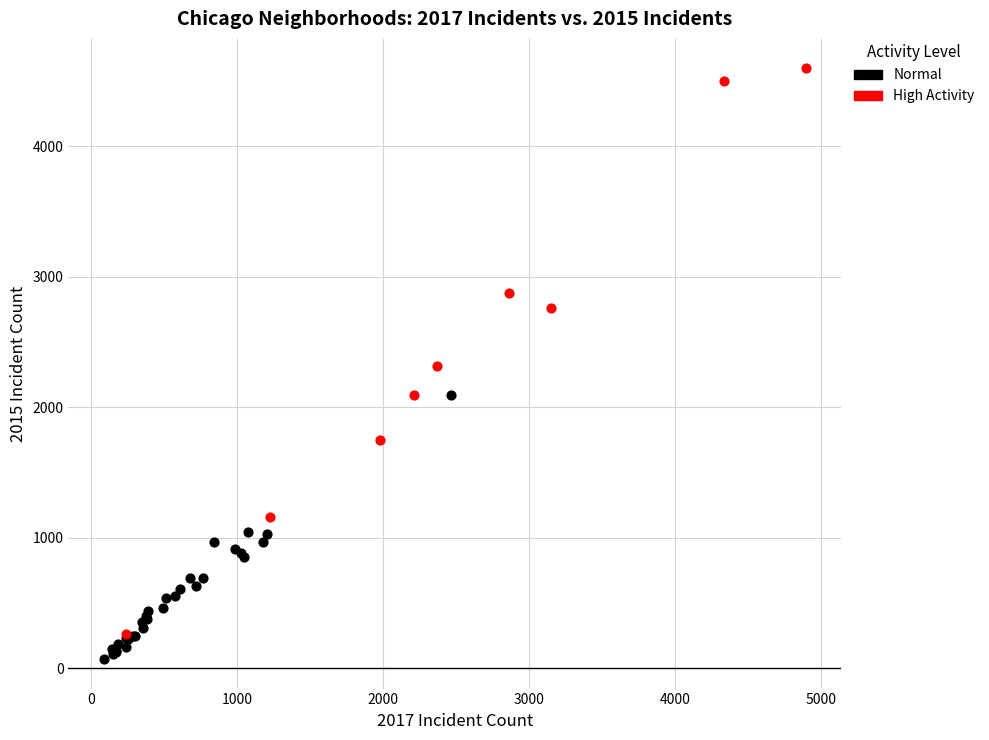

Which series reaches the maximum Y coordinate?

High Activity